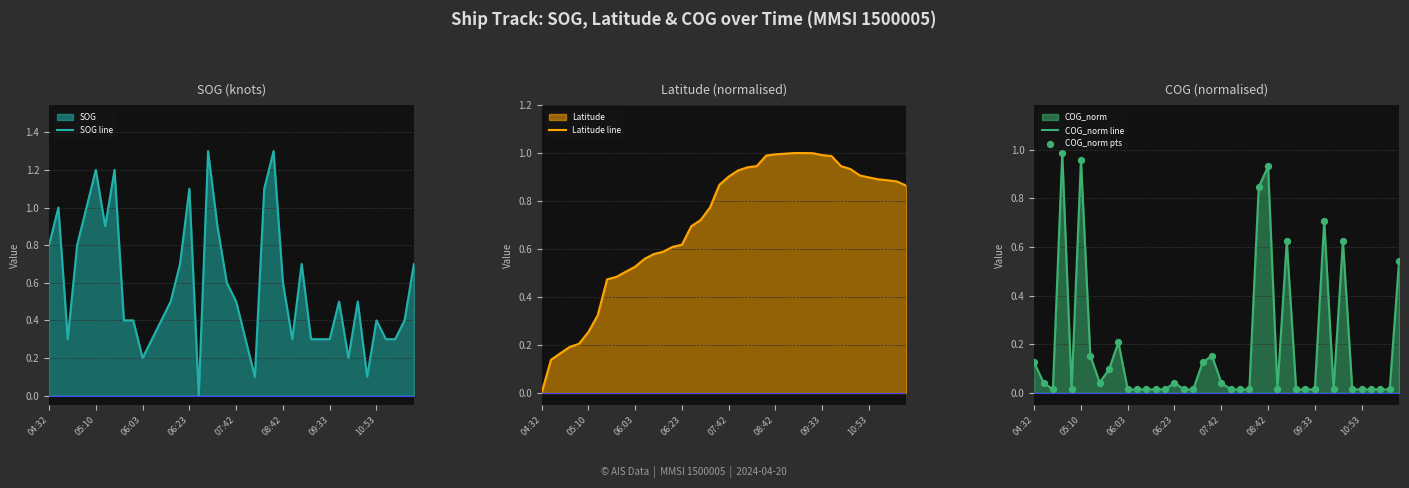

At which category is the sum across all series the highest?

24